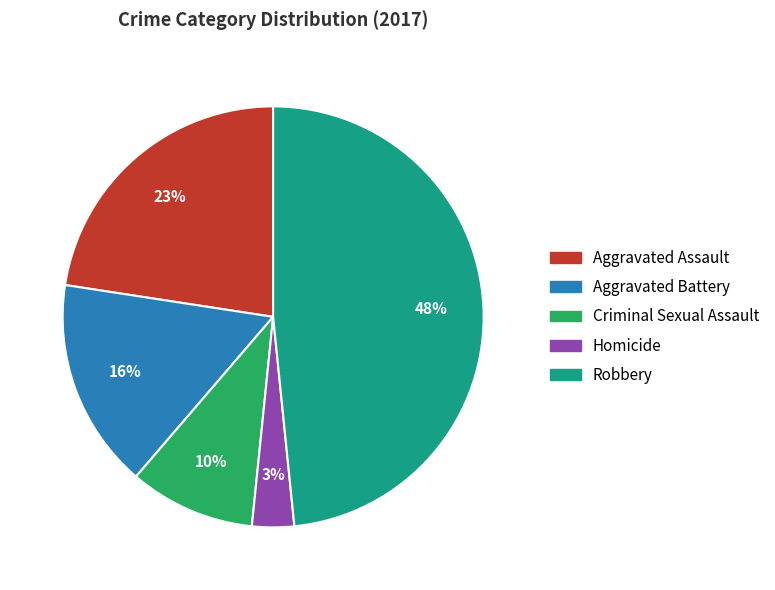

To the nearest percent, what is the difference between the largest and smallest slice percentages?

45%